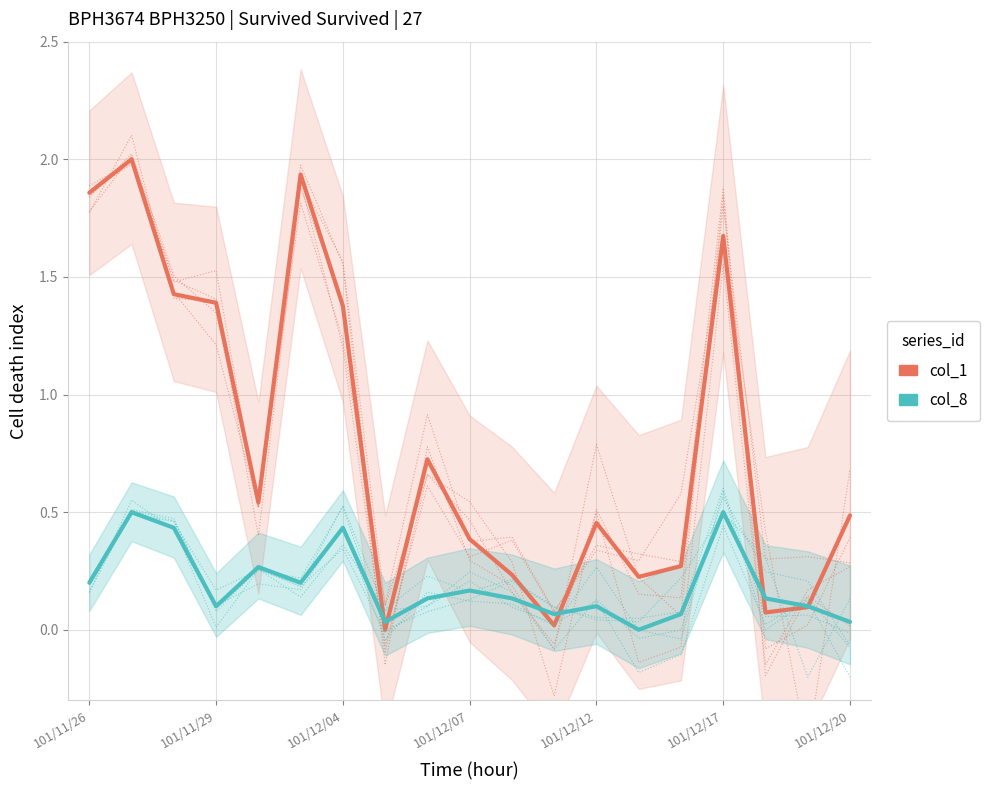

How many interior local valleys does the col_8 series have?

5